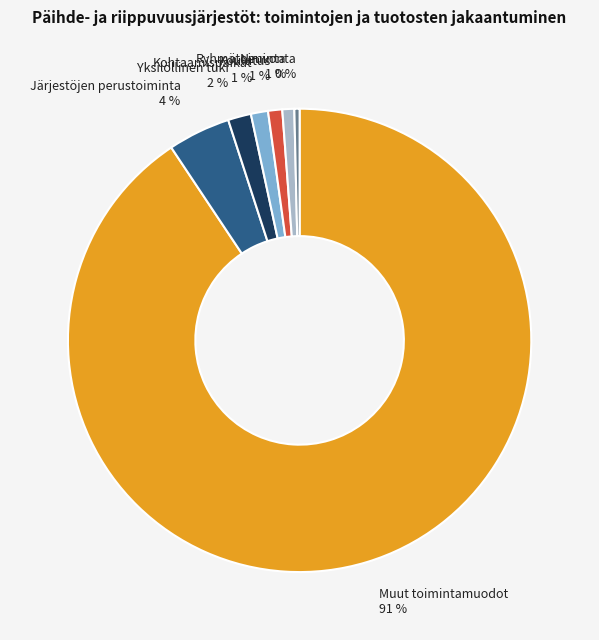

Which slice represents more than half of the pie?

Muut toimintamuodot